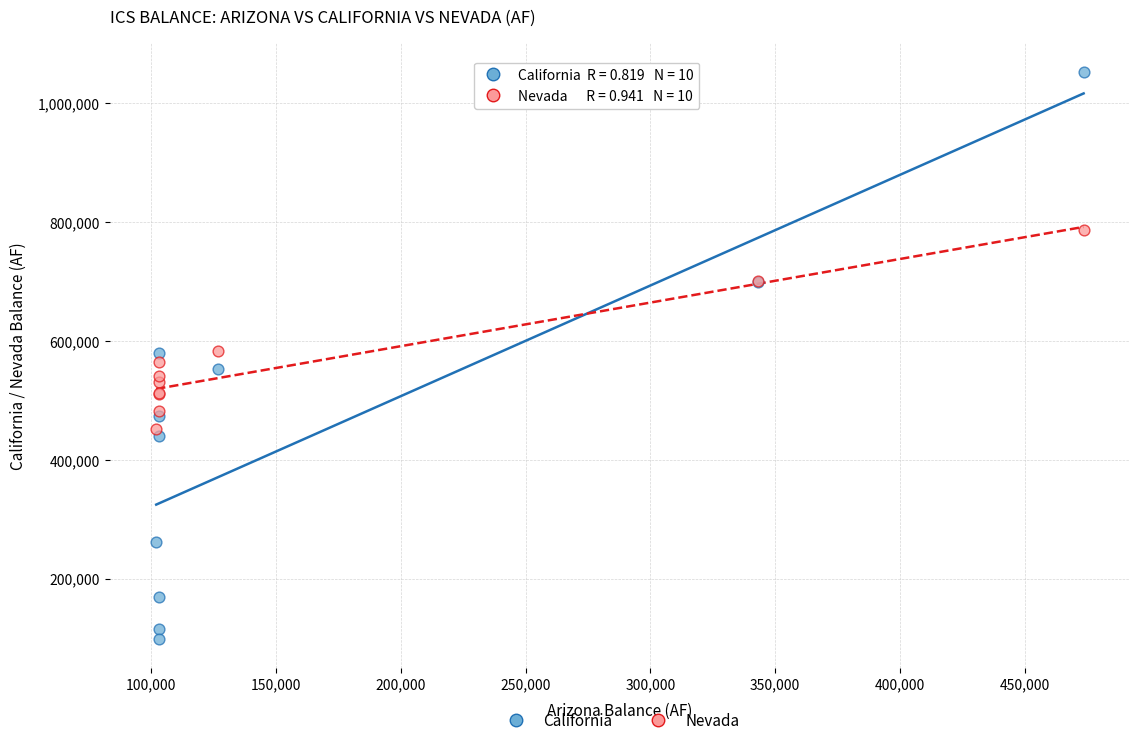

Which series has the widest spread of Y values?

California